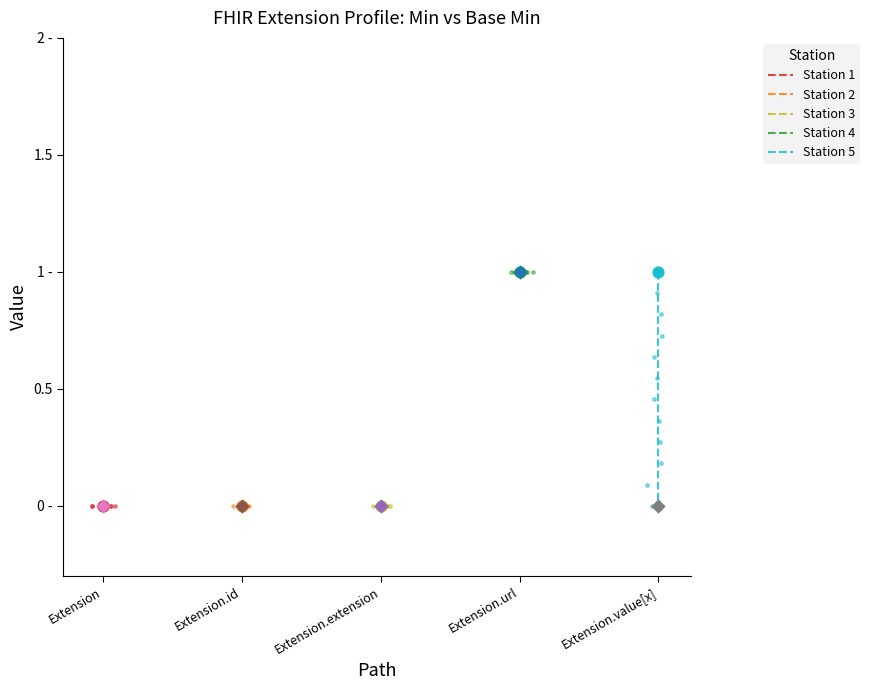

Which series has the widest spread of Y values?

Station 5